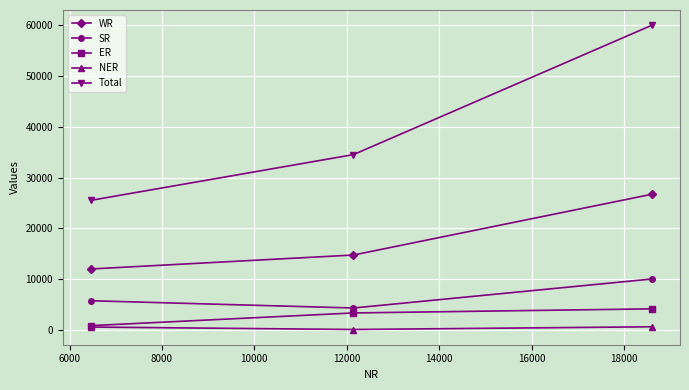

Which series has the largest range (max minus min)?

Total